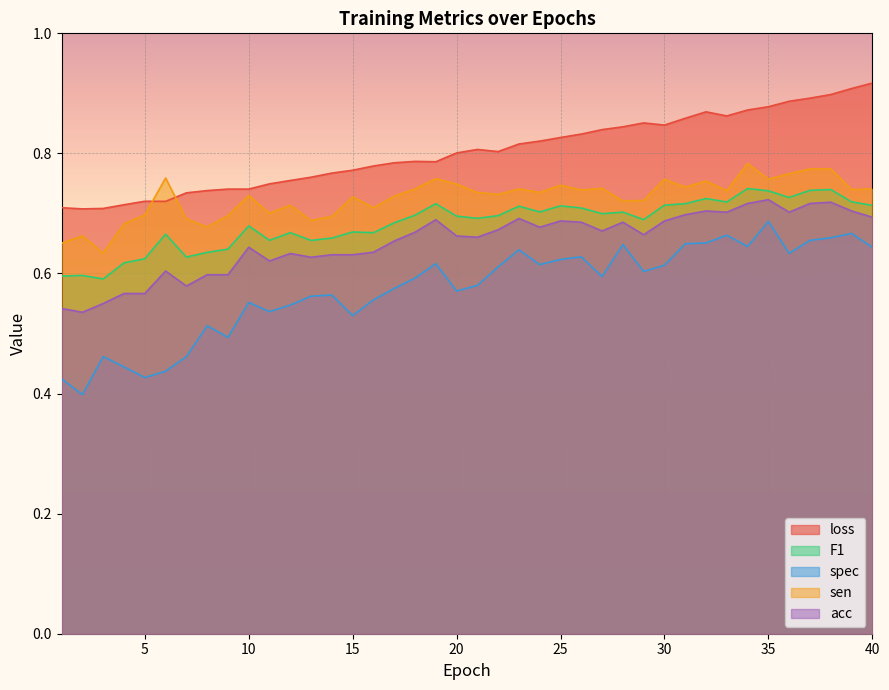

Is the value of sen at 31 greater than the value of loss at 35?

No